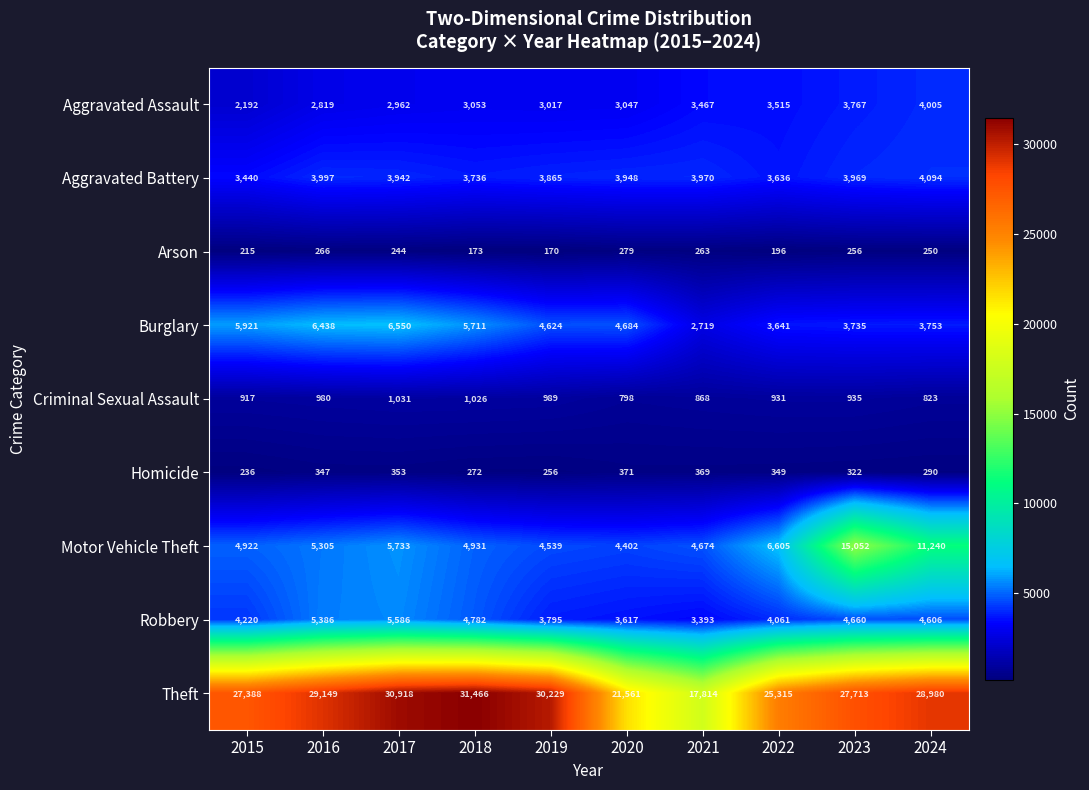

Which series changed the most between 2017 and 2018?

Burglary